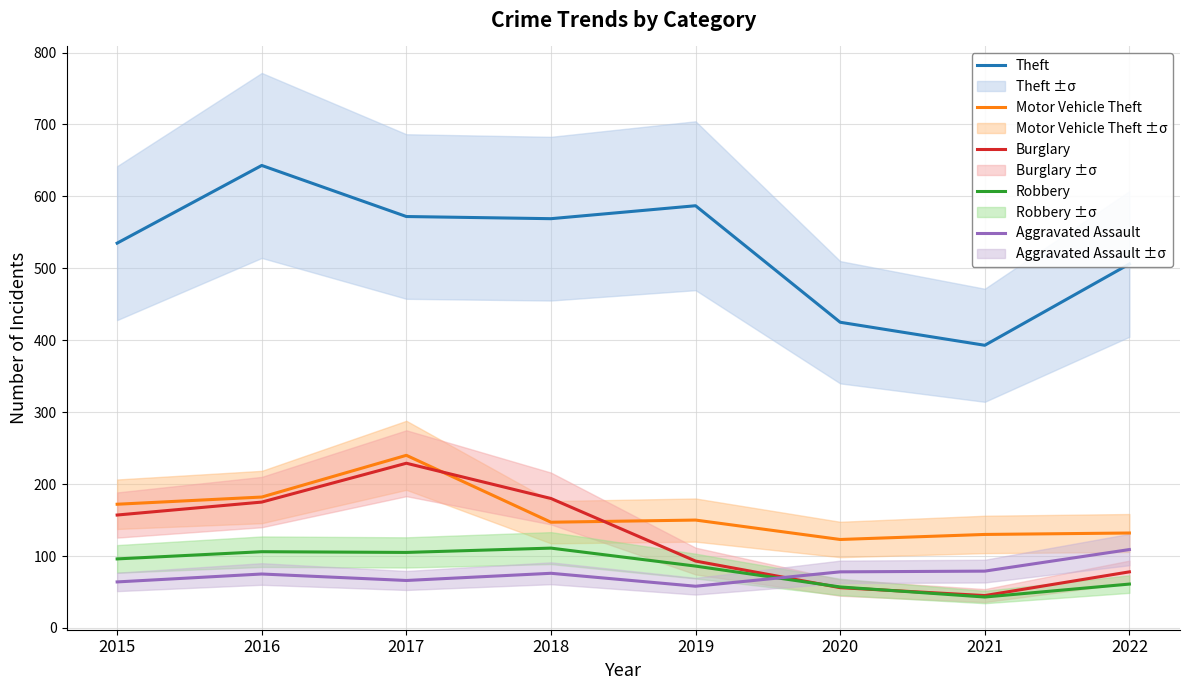

How many values in the Aggravated Assault series exceed 76?

3